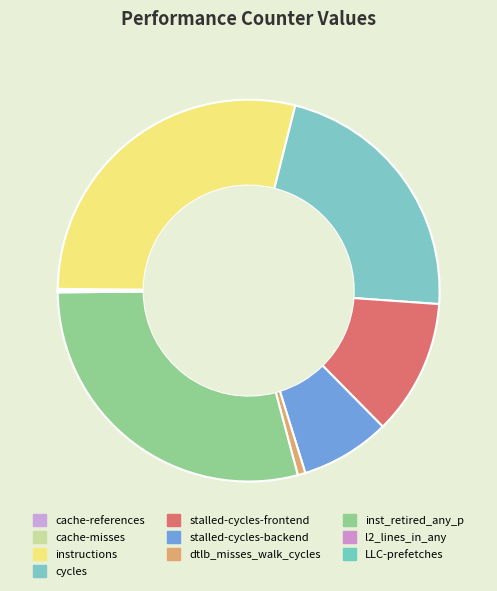

Does stalled-cycles-backend account for over 50% of the chart?

No